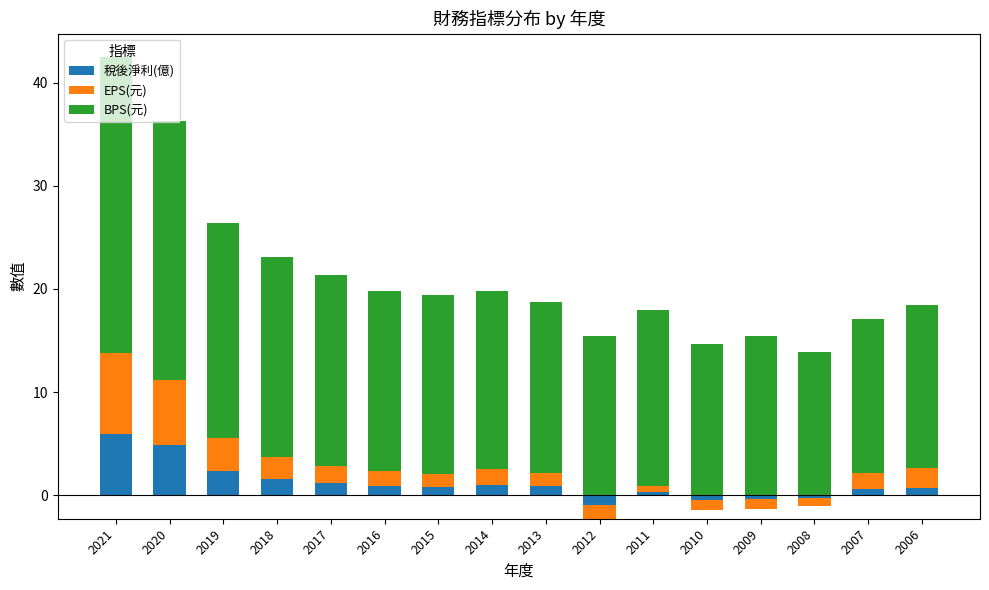

What is the highest value of the 稅後淨利(億) series?

6.0